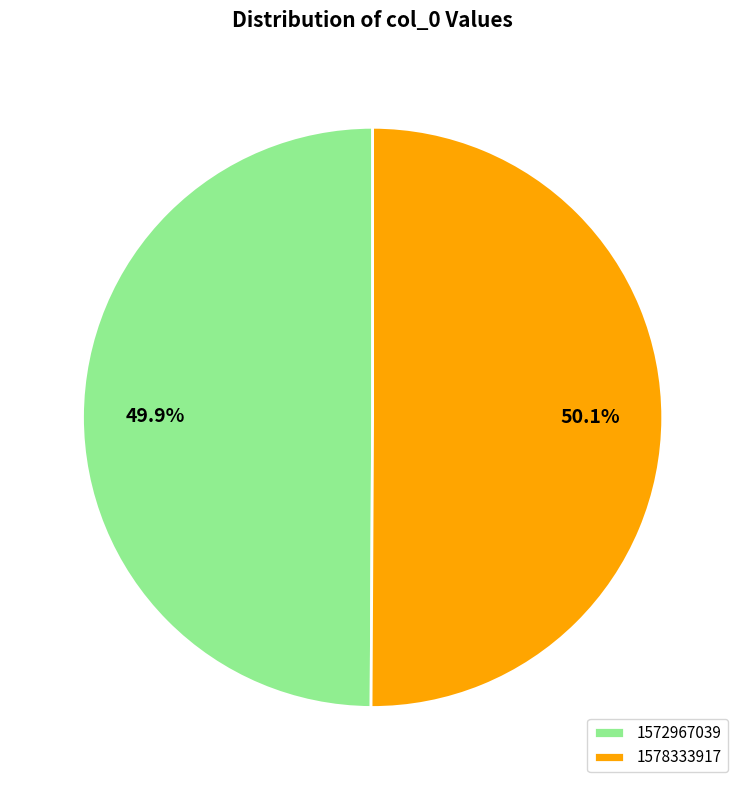

To the nearest percent, what is the difference between the largest and smallest slice percentages?

0%